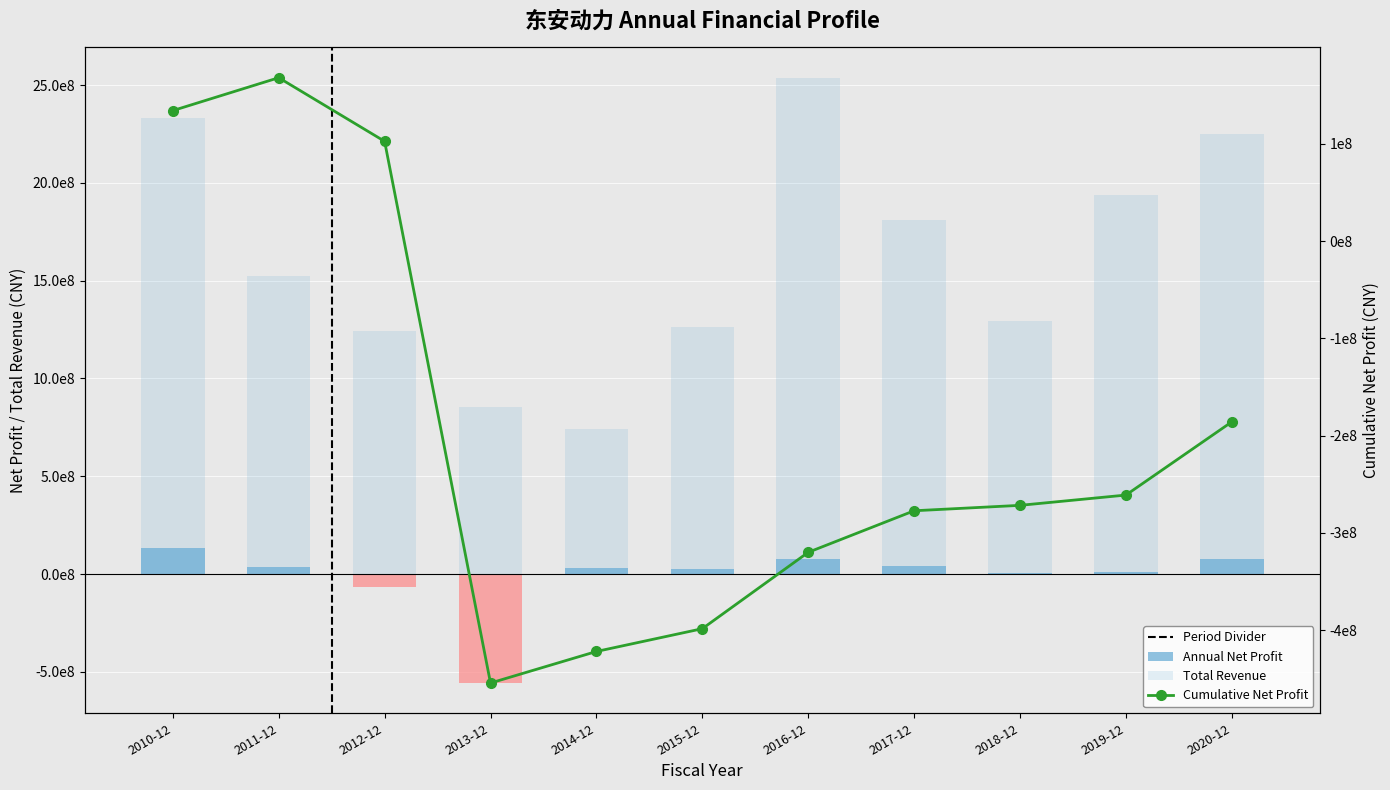

What is the highest value of the PARENT_NETPROFIT series?

134220900.4